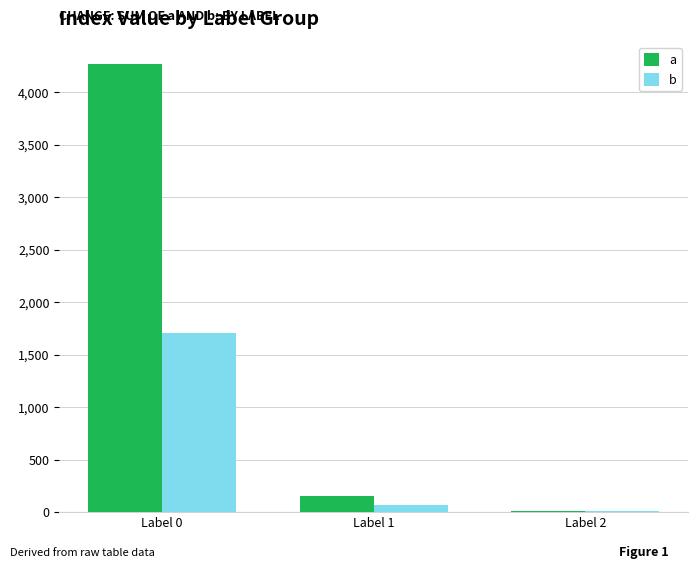

The value of a at Label 0 is 7313. True or false?

False